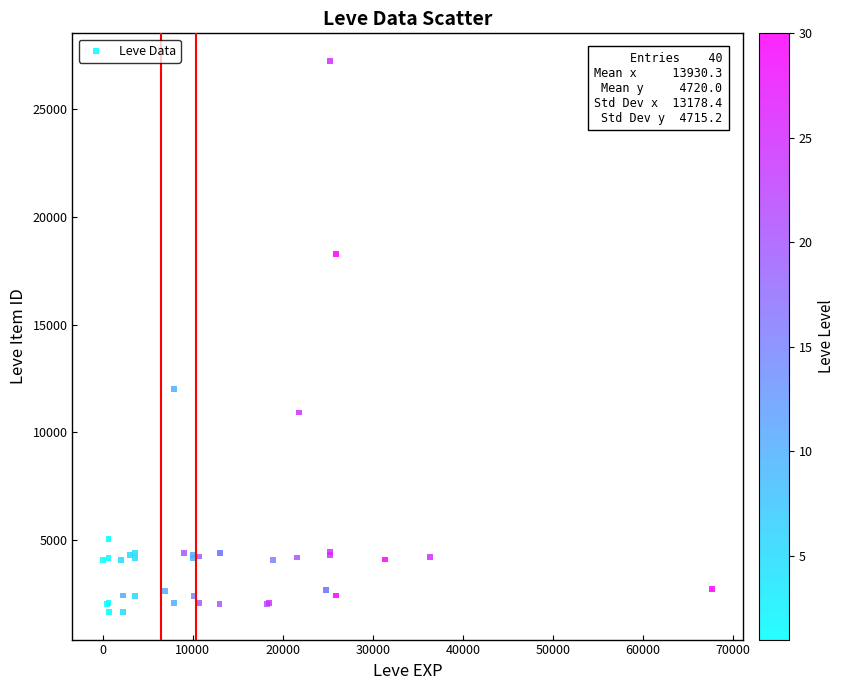

What Y value in the scatter plot is closest to 14448?

12018